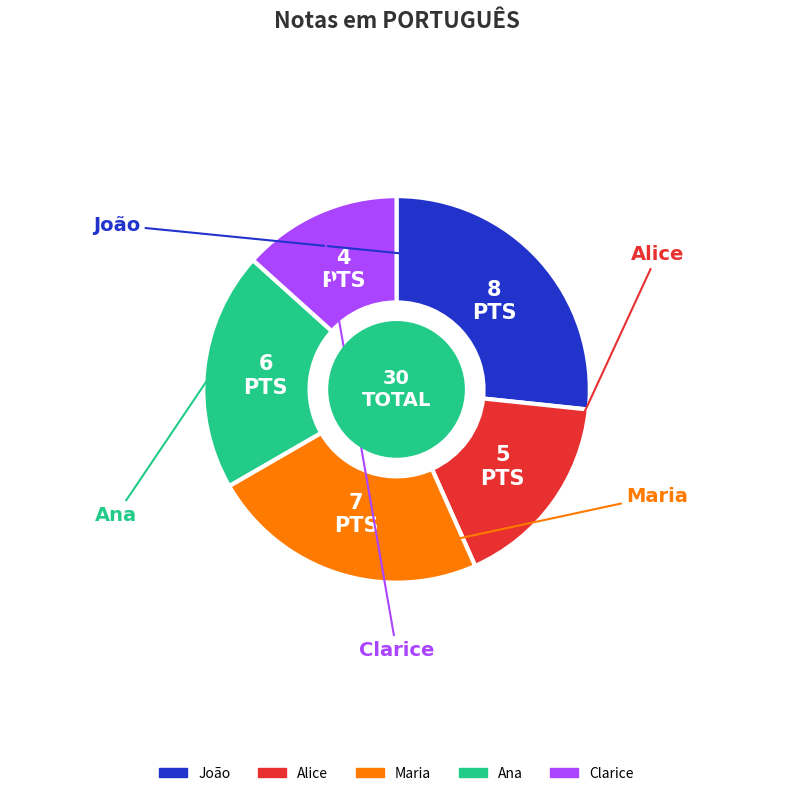

Is João the majority of the pie?

No